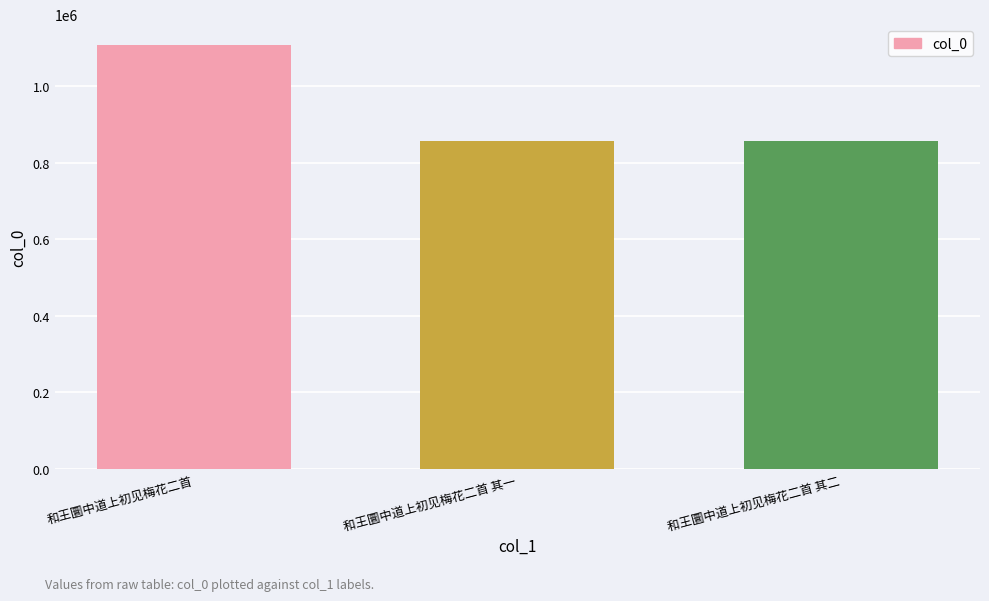

Approximately how many times larger is the value at 和王圜中道上初见梅花二首 其二 compared to 和王圜中道上初见梅花二首 其一?

1.0